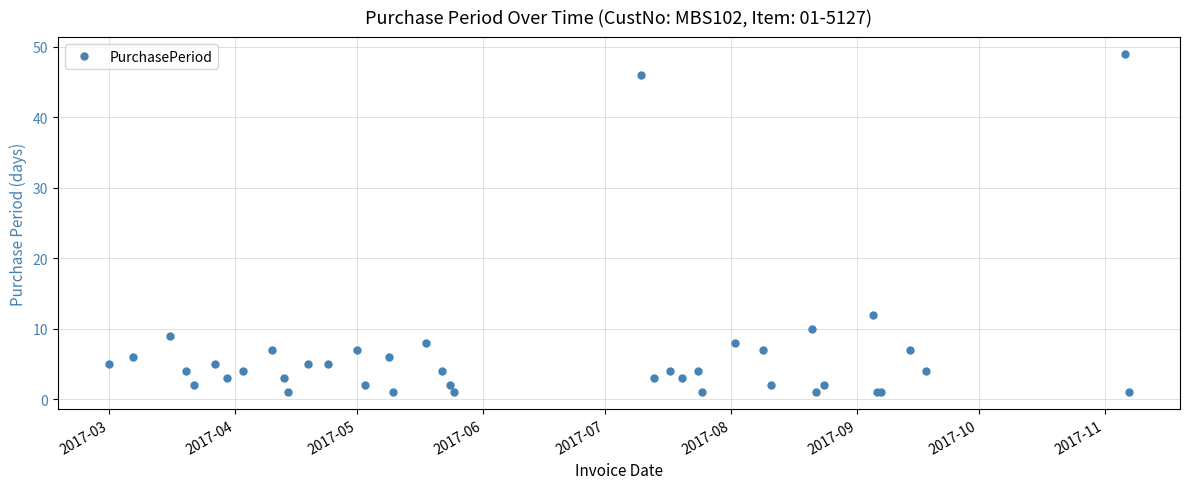

What is the maximum value shown in the chart?

49